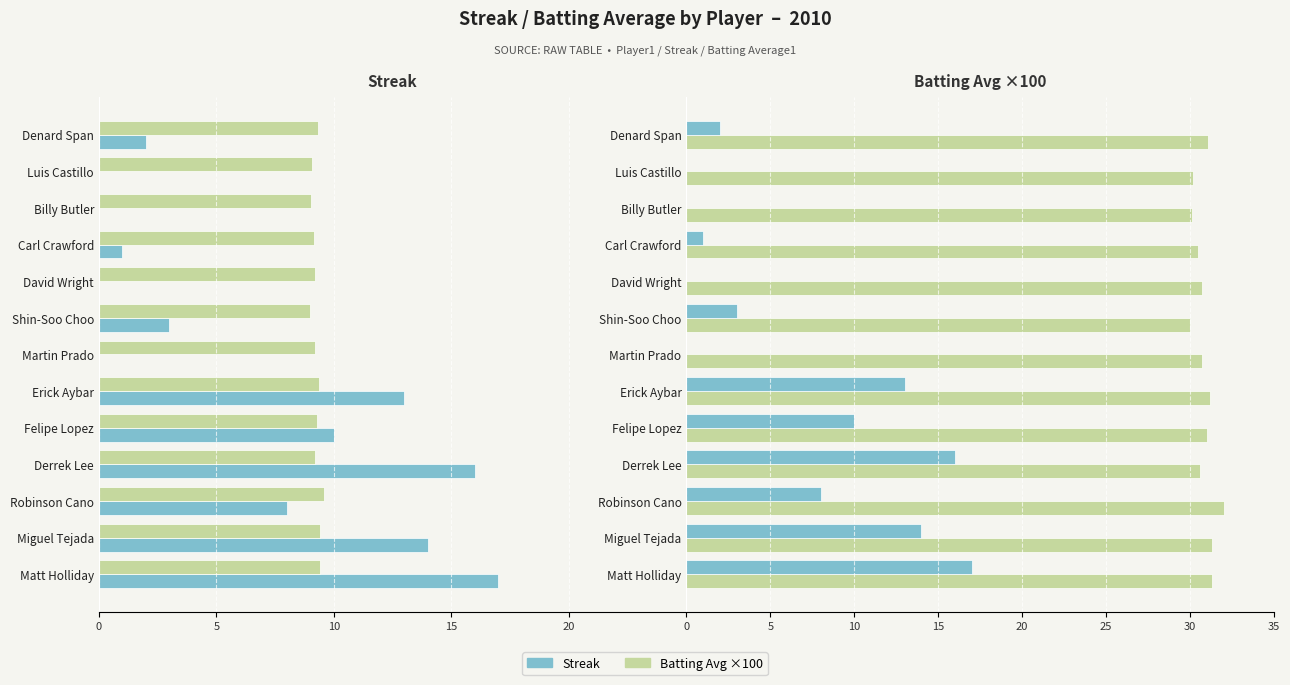

How many data points in Batting Avg ×100 are above 30?

12